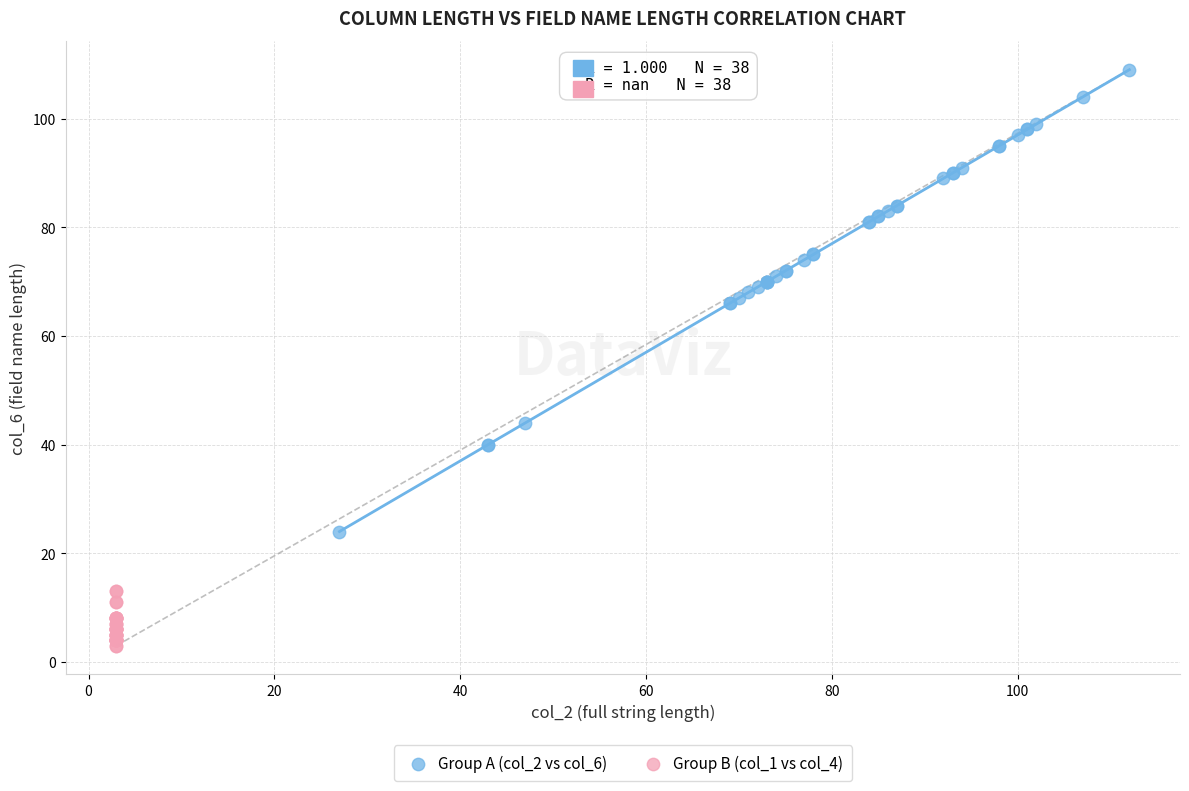

Which series contains the lowest Y value?

Group B (col_1 vs col_4)